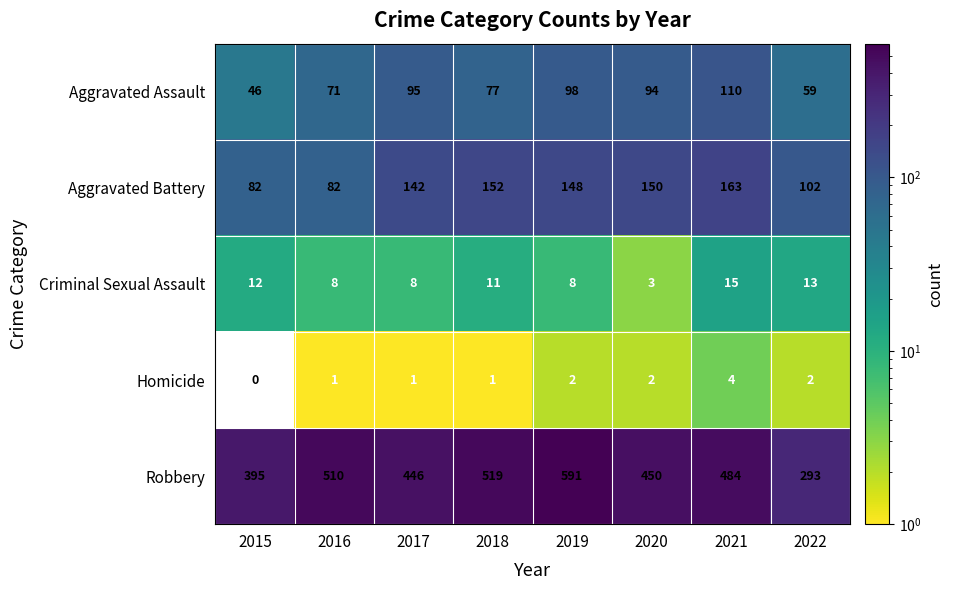

What is the total value across all series at 2018?

760